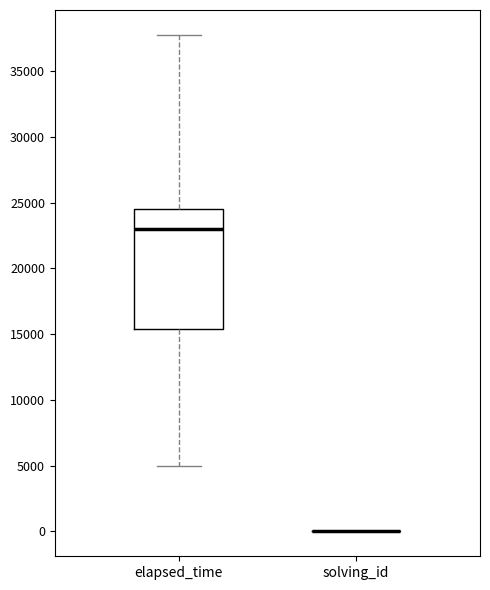

Reading left to right, transcribe this box plot: for each box, give where its median line is, the range the box spans, and where its two whiskers end, as read against the y-axis. The values are not printed on the chart, so give them approximately, as read against the axis.

elapsed_time: median 23000, box 15500 to 24500, whiskers 5000 to 38000
solving_id: box collapsed to a line at 0, whiskers 0 to 0